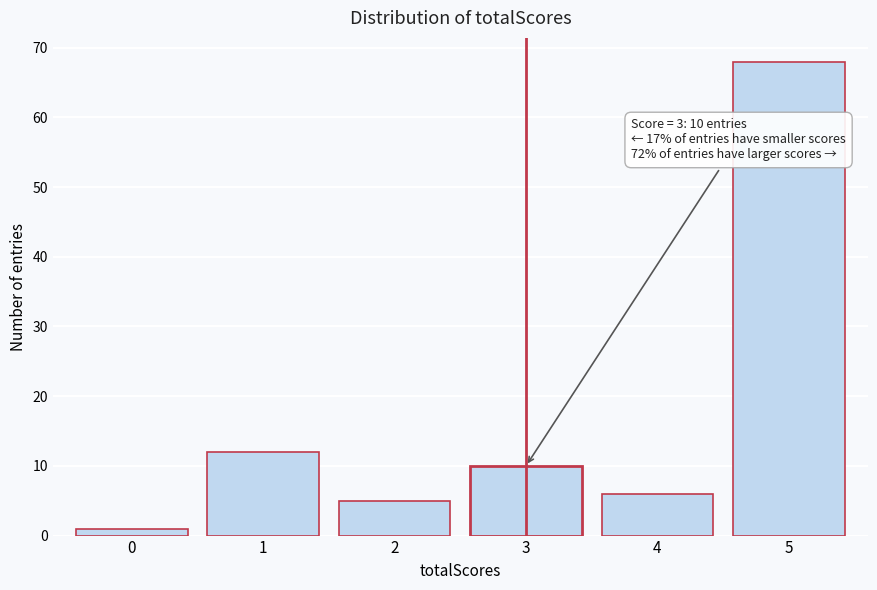

Over which range of the x-axis is the bar tallest?

4.5 to 5.5